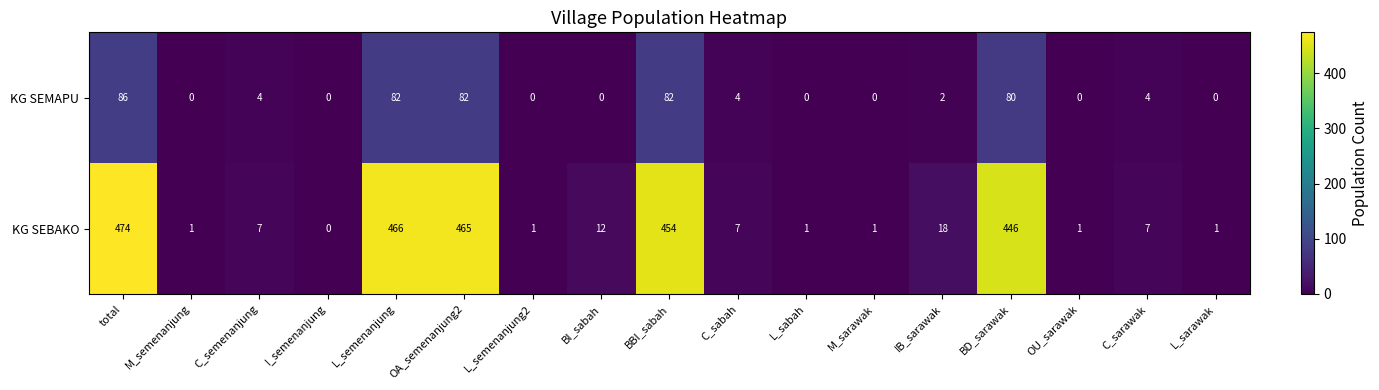

How many values in KG SEMAPU are above zero?

9